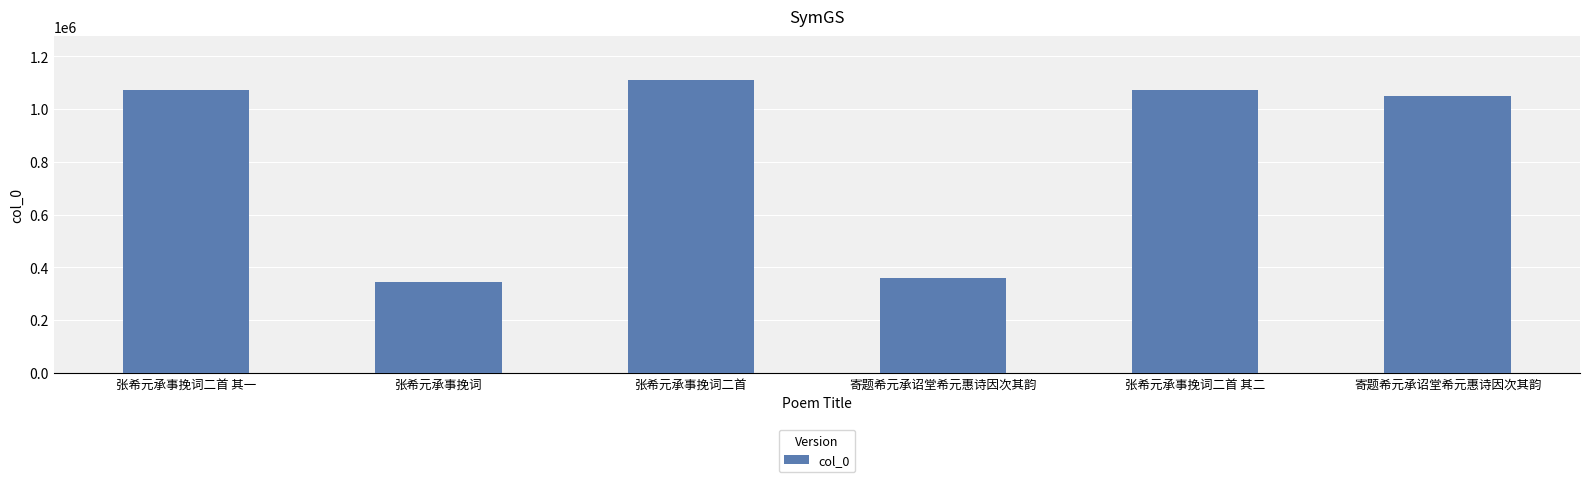

Reading left to right, extract all data points from this chart.

1073894	345568	1110481	358915	1073895	1049614